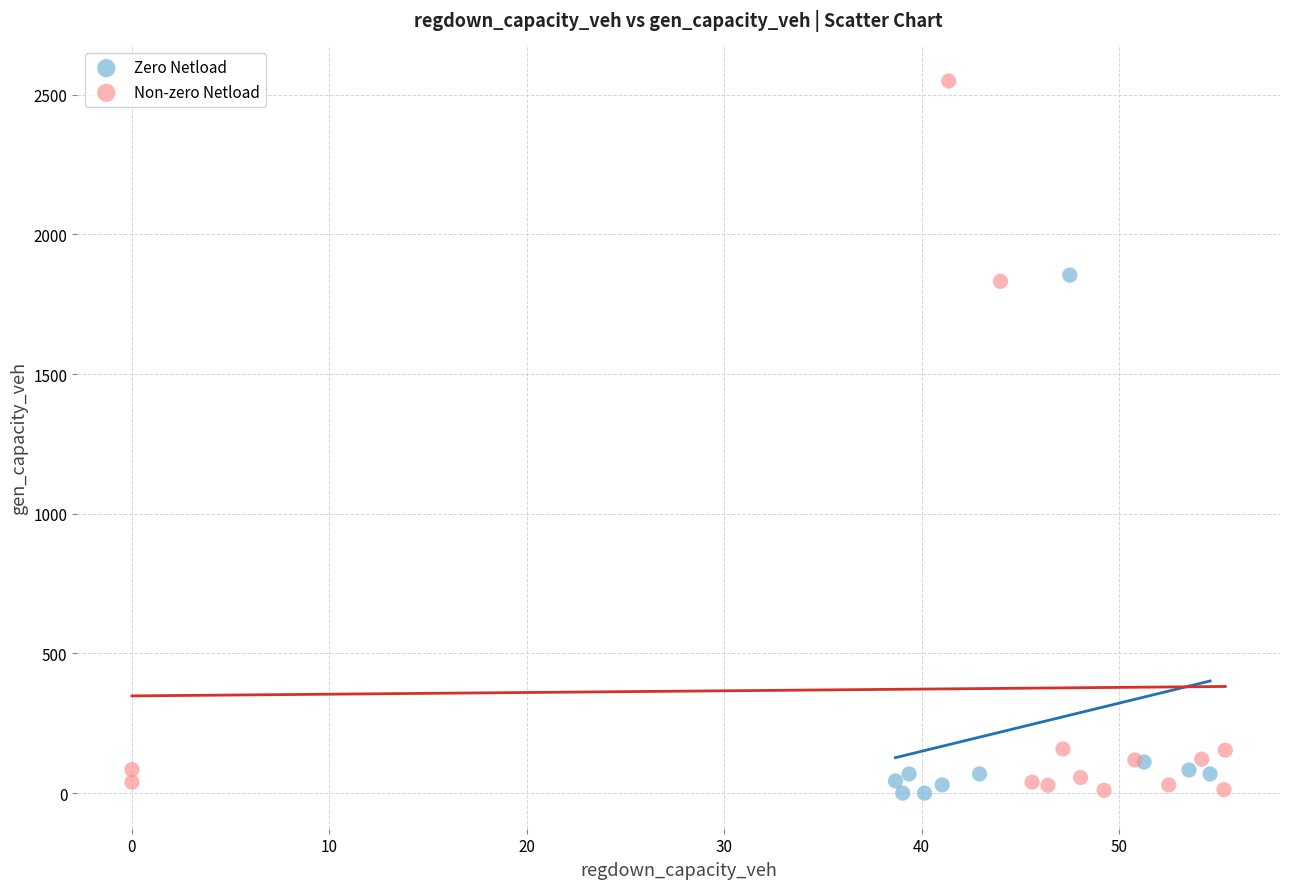

Which series reaches the maximum Y coordinate?

Non-zero Netload